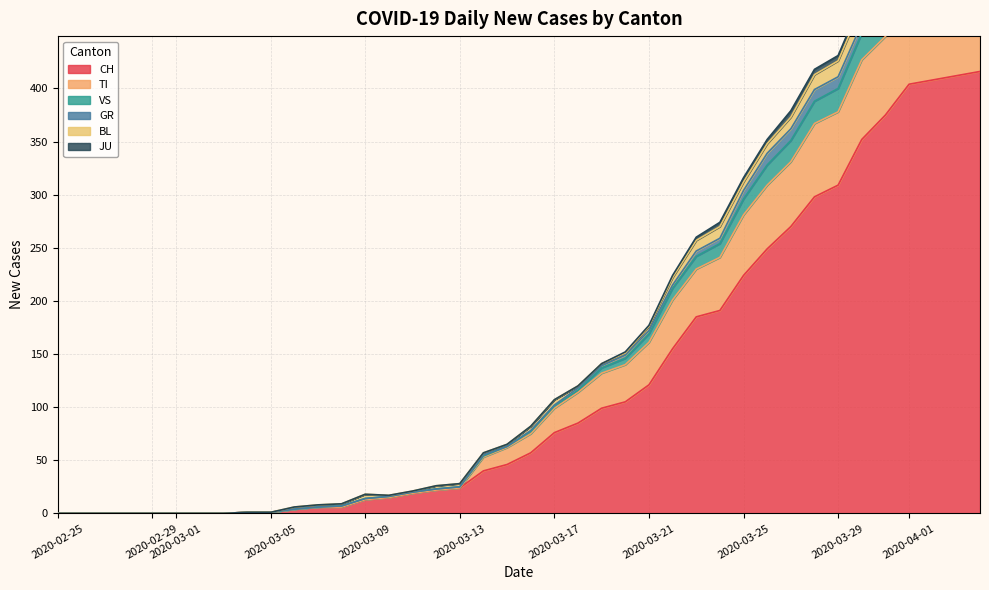

How many data points in VS are above 82?

19